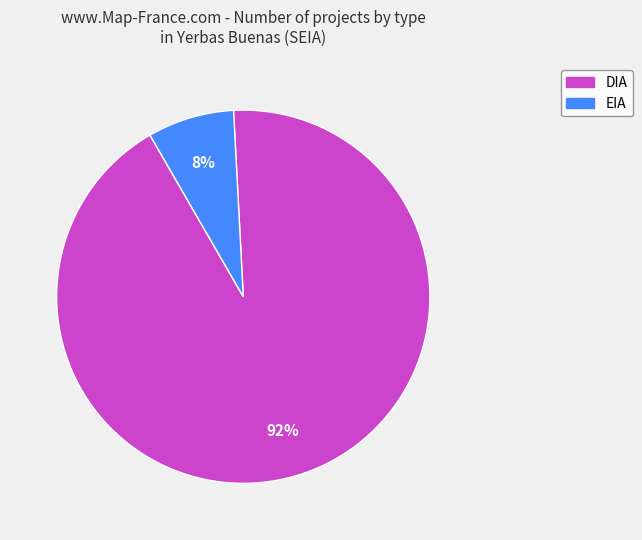

What is the smallest slice in the pie chart?

EIA